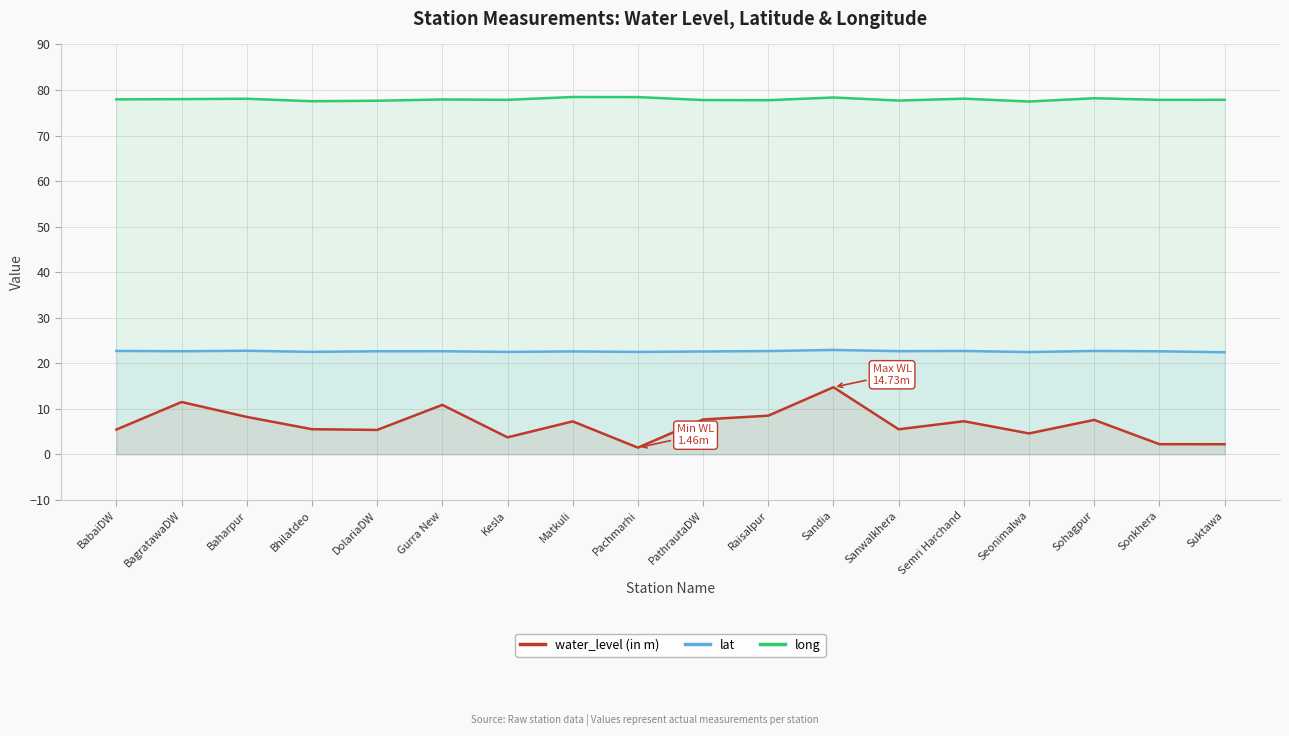

What is the label of the 2nd point from the left?

BagratawaDW